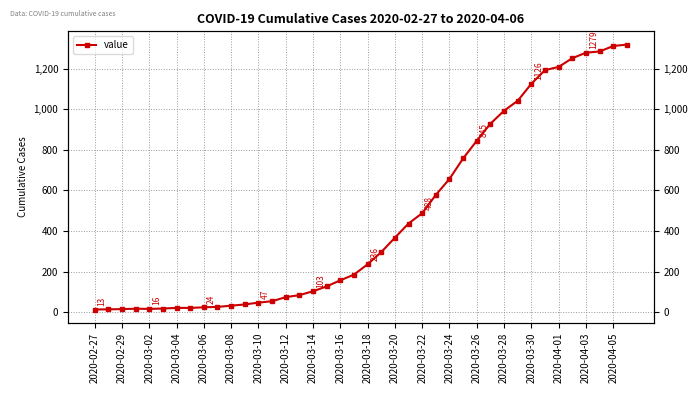

What is the greatest value displayed?

1319